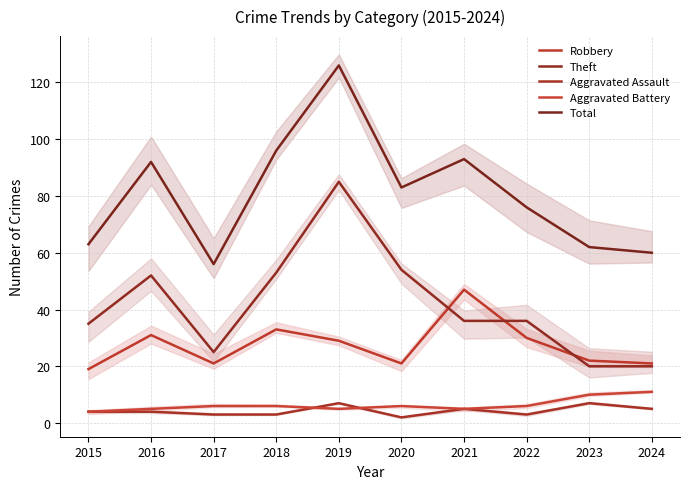

Does the chart display data point markers on the line(s)?

No